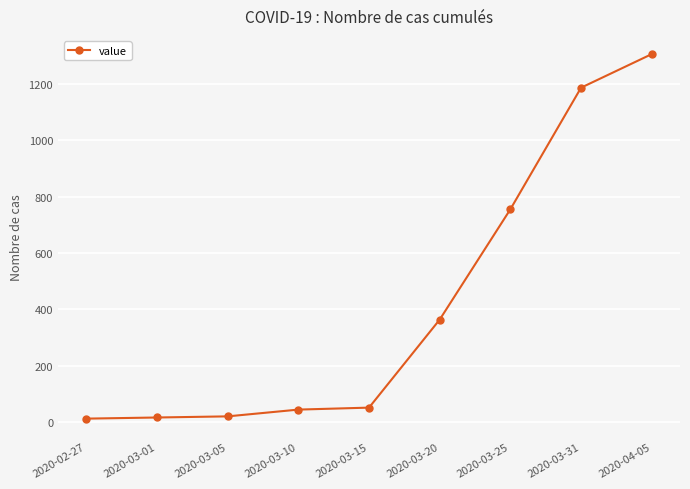

Read the value at 2020-03-31, to the nearest 10.

1190